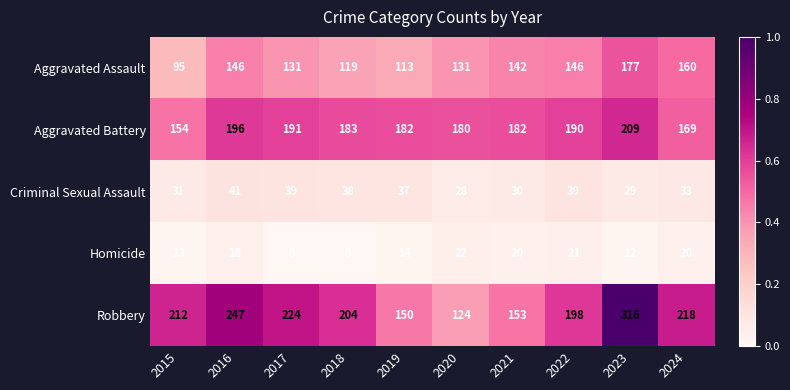

What is the total value across all series at 2016?

648